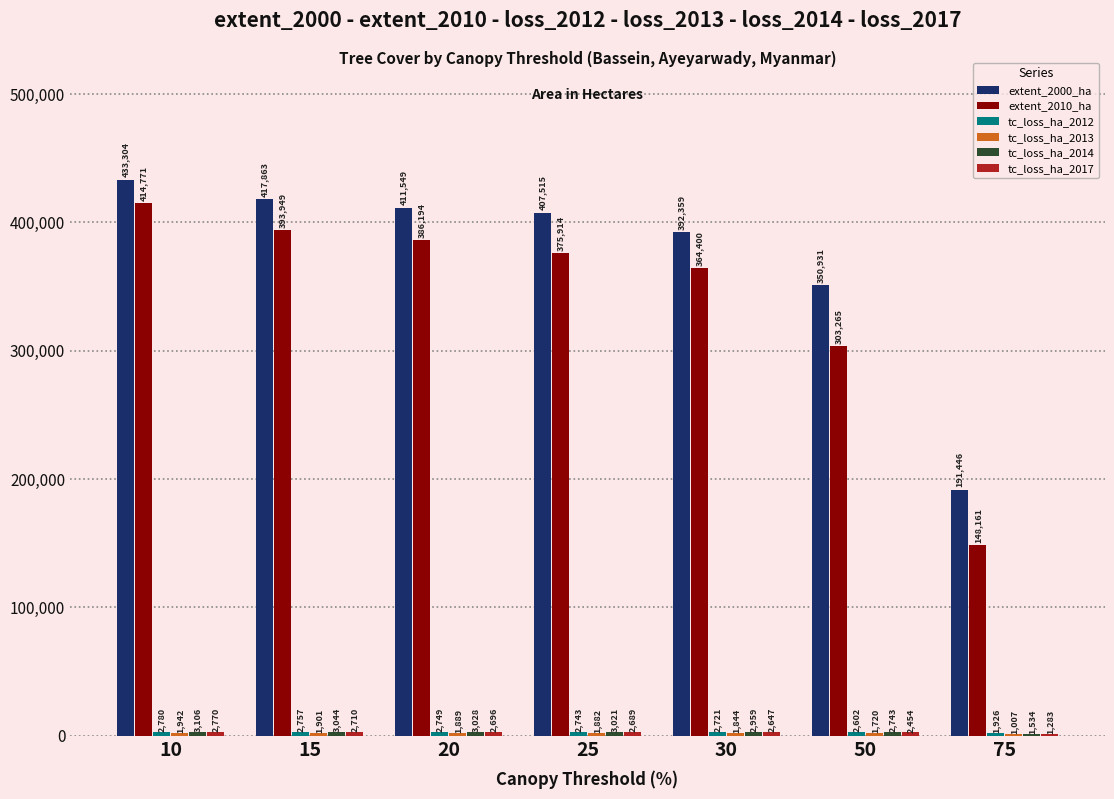

Which series has the largest range (max minus min)?

extent_2010_ha